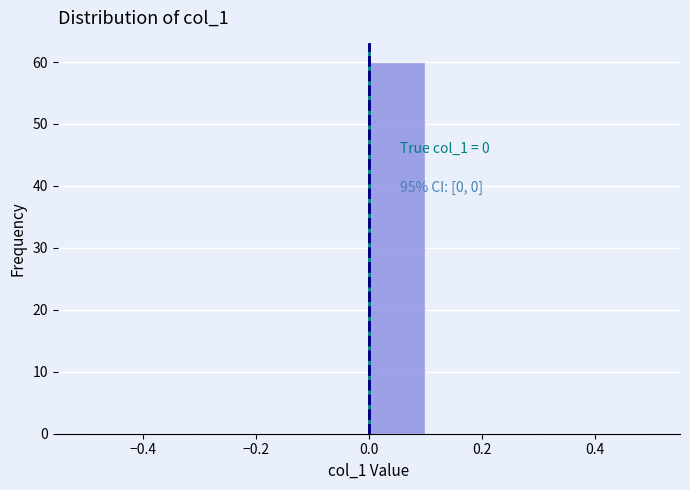

Which range on the x-axis has the tallest bar?

0.0 to 0.1